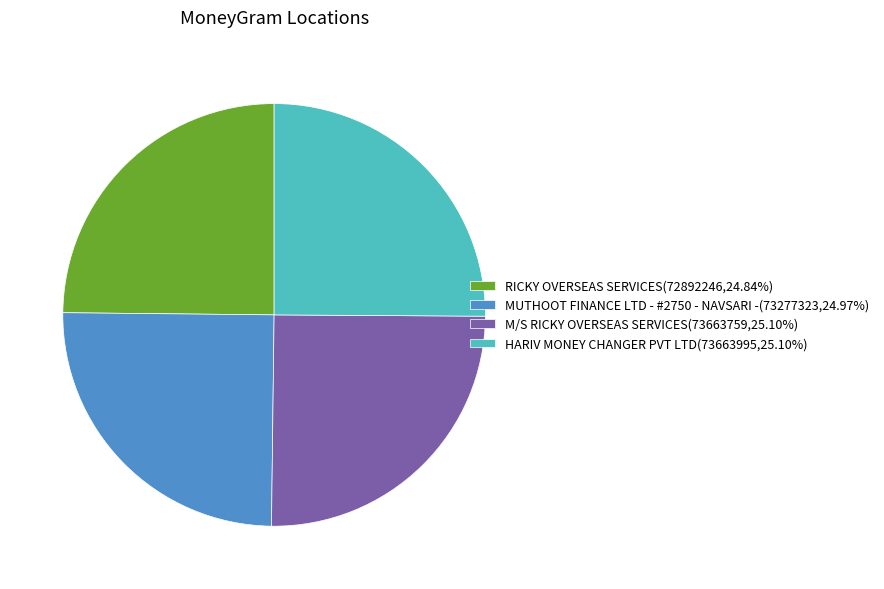

Does HARIV MONEY CHANGER PVT LTD(73663995,25.10%) represent more than half of the total?

No